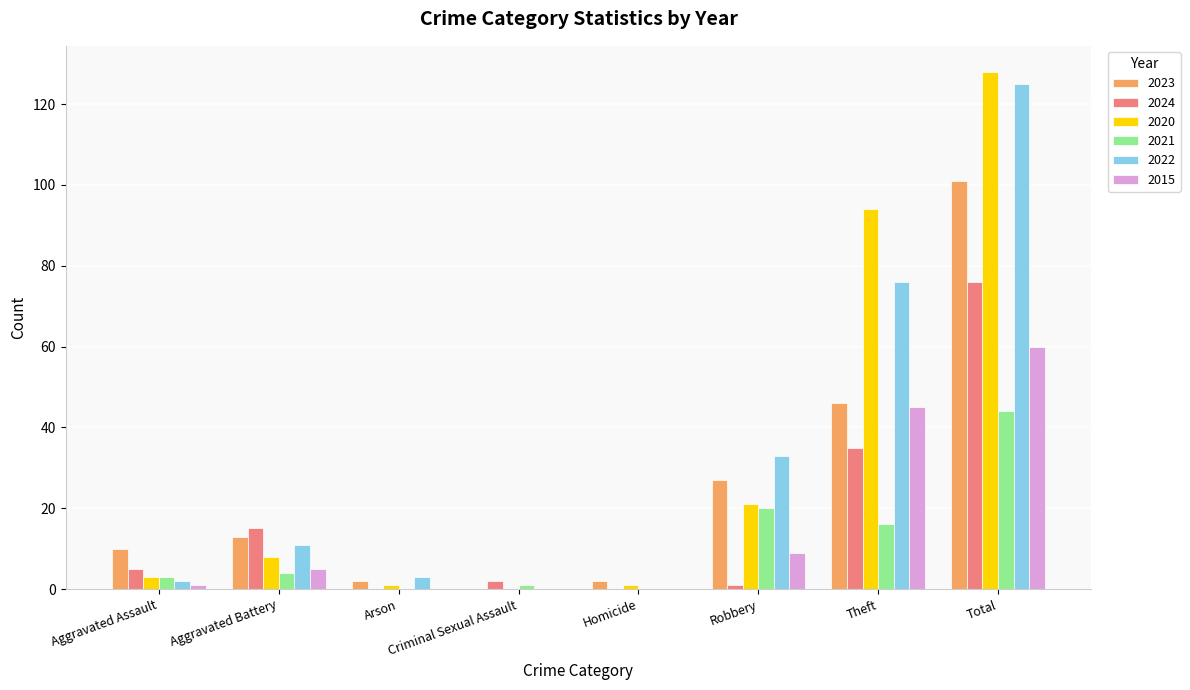

Reading left to right, transcribe all the data shown in this chart.

2023: 10	13	2	0	2	27	46	101
2024: 5	15	0	2	0	1	35	76
2020: 3	8	1	0	1	21	94	128
2021: 3	4	0	1	0	20	16	44
2022: 2	11	3	0	0	33	76	125
2015: 1	5	0	0	0	9	45	60